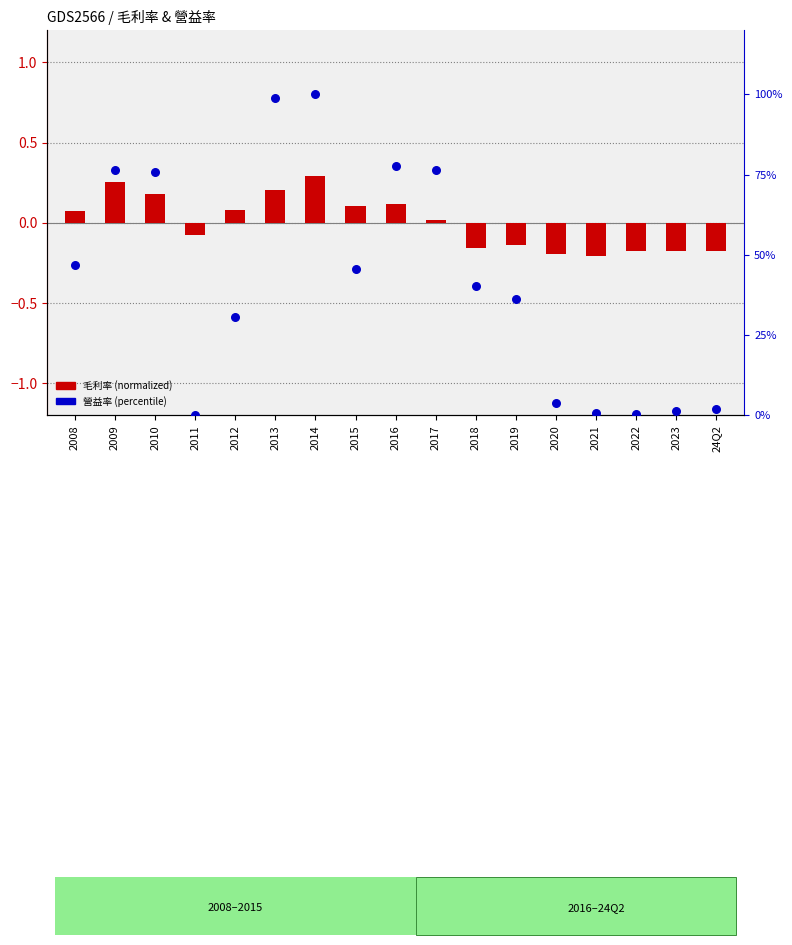

Is the value of 毛利率 (normalized) at 24Q2 greater than the value of 營益率 (percentile) at 2014?

No